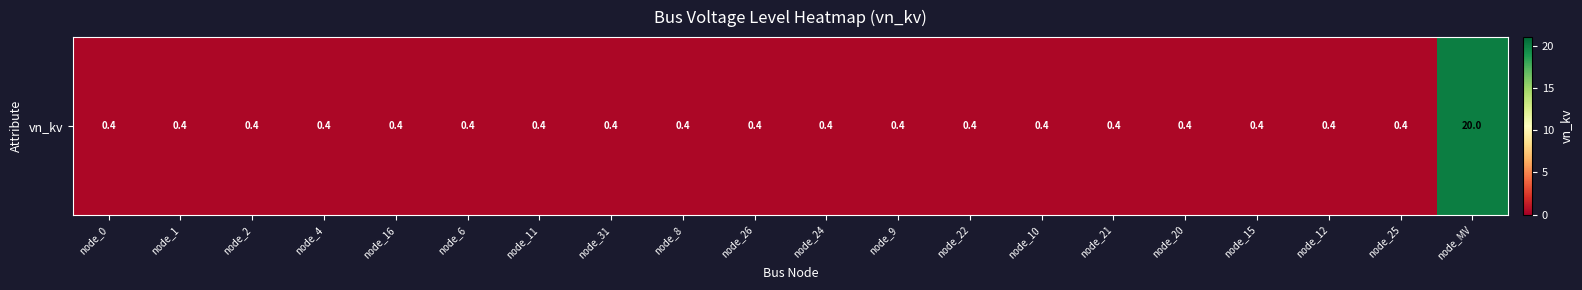

The chart shows a value of 0.4 at node_15. True or false?

True